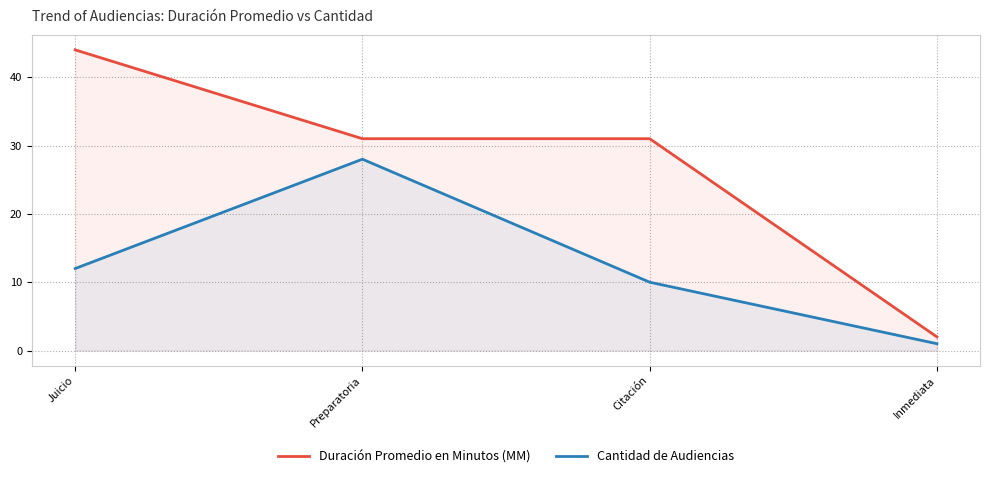

What is the difference between the highest and lowest values at Citación?

21